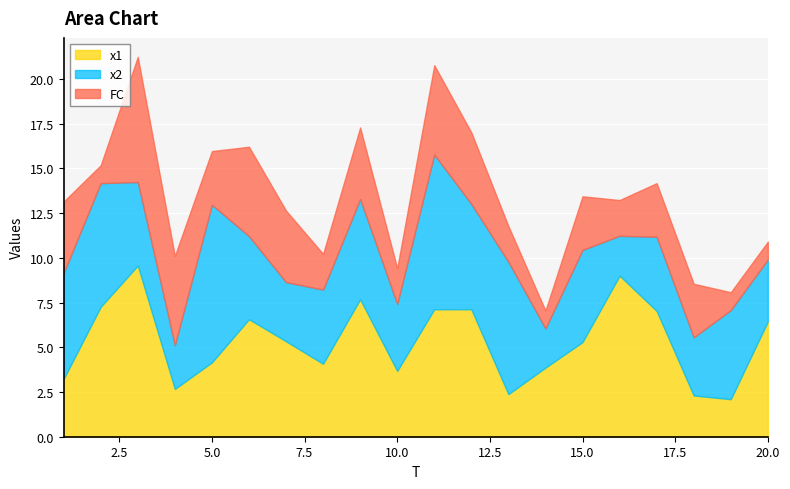

How many data points in x2 are above 4?

13